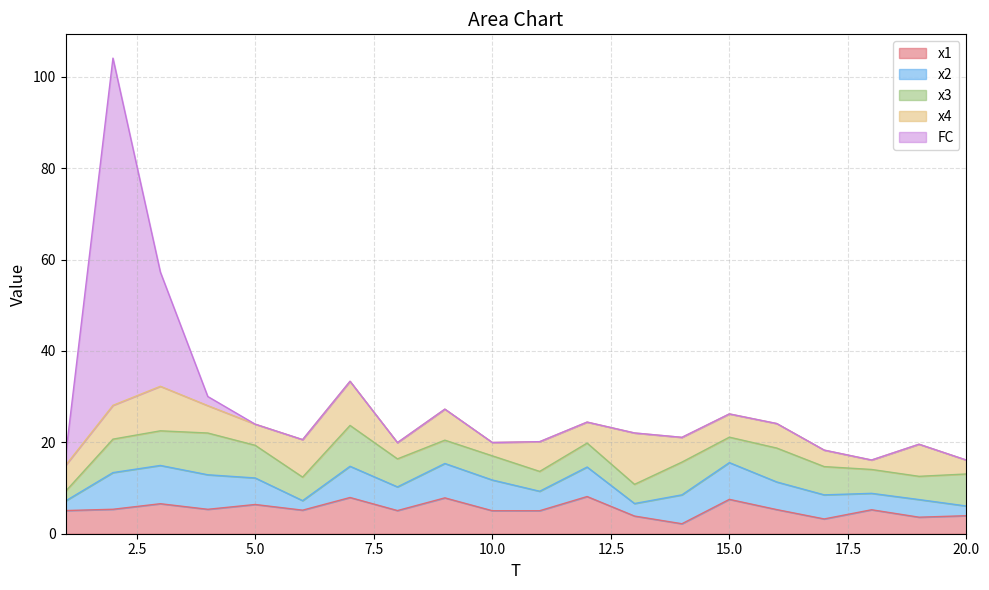

How many categories are shown in the chart?

20